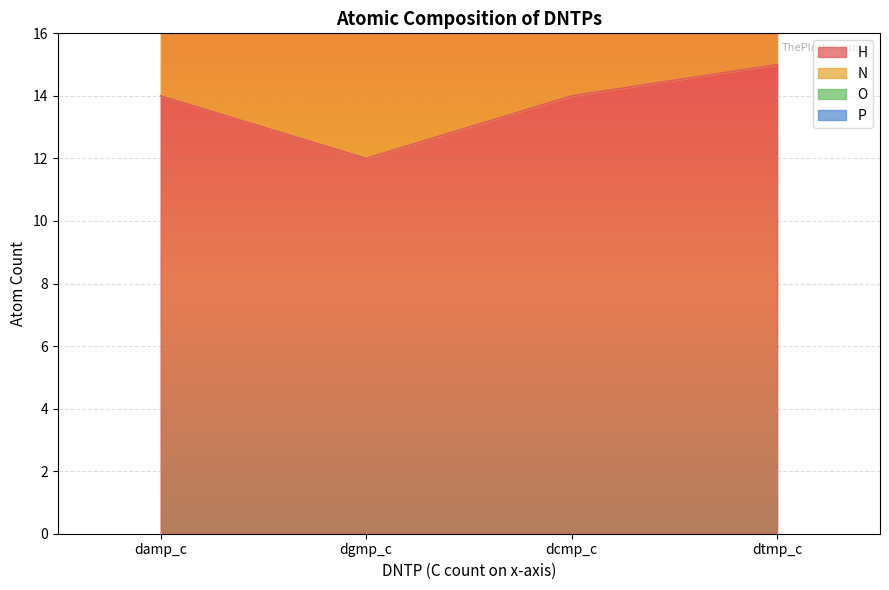

At how many categories does at least one series exceed 8?

4